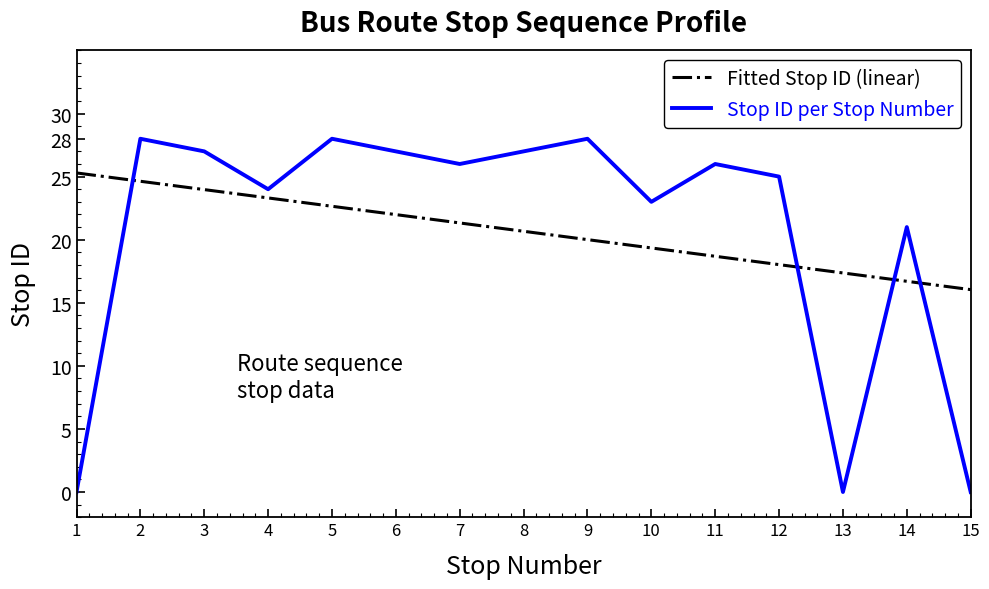

What is the difference between the maximum and second lowest values in the Stop ID per Stop Number series?

28.0